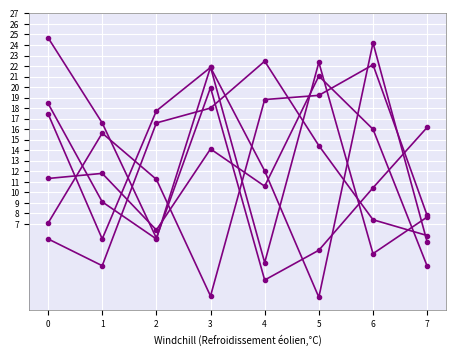

Is this an area chart (filled region under the line)?

No